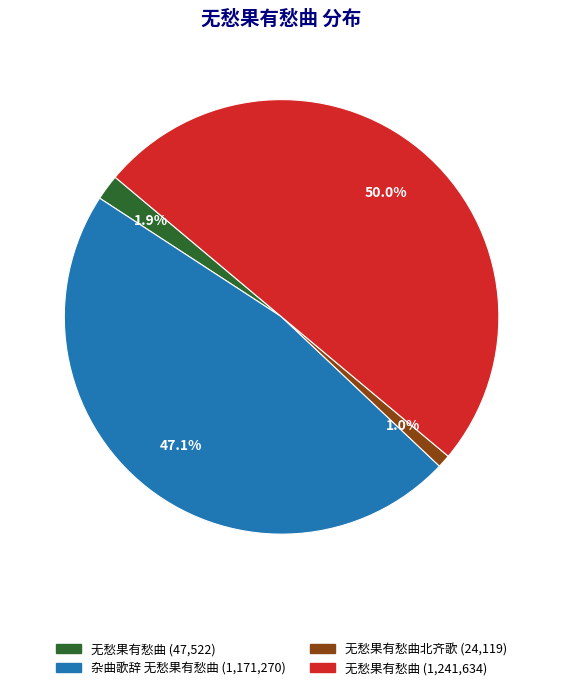

How many segments does this pie chart have?

4